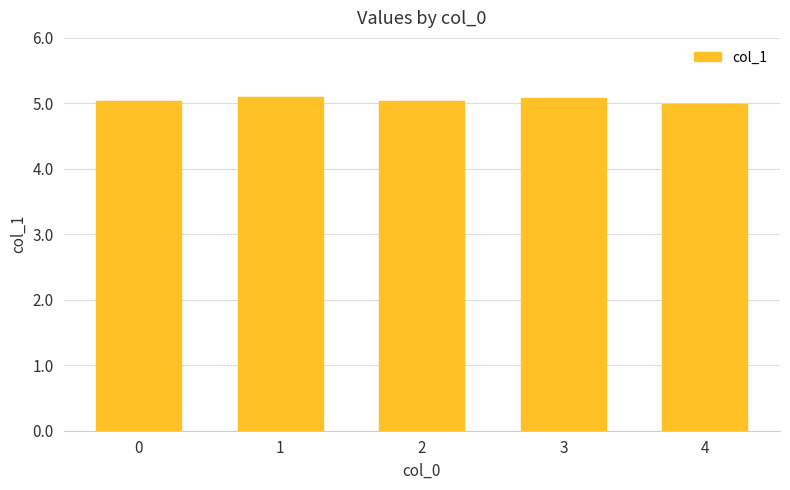

Read the value at 1.

5.1